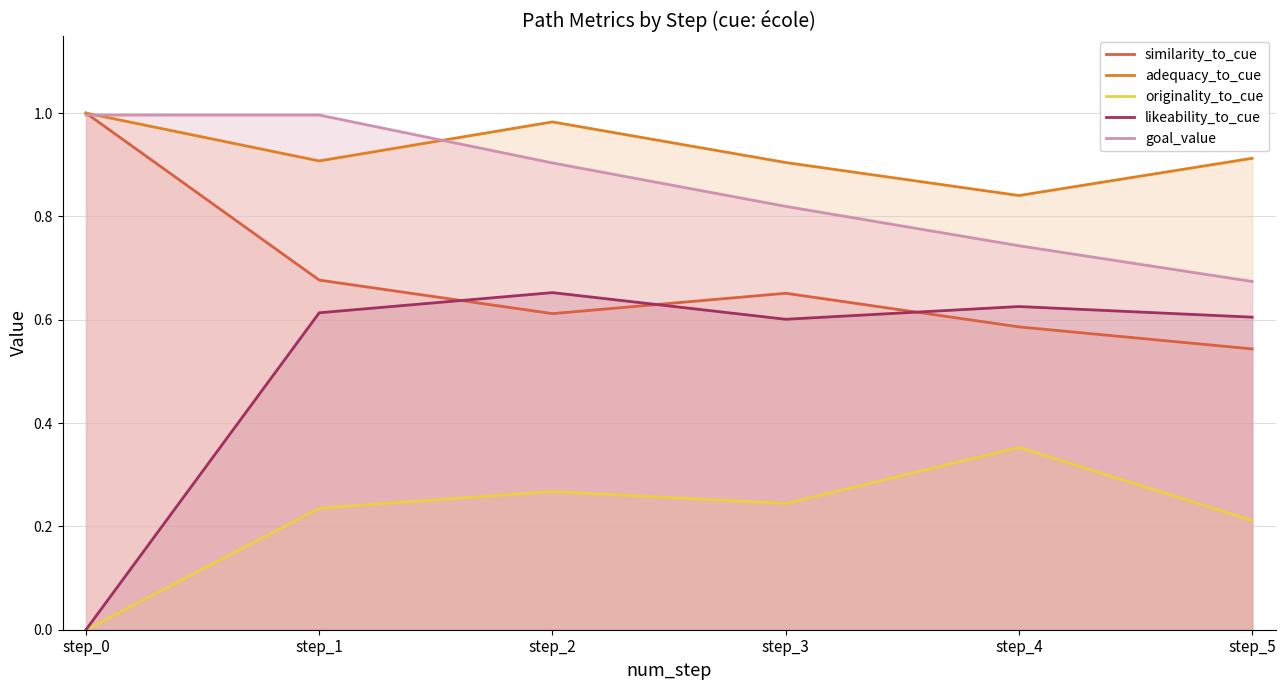

How many categories are shown in the chart?

6